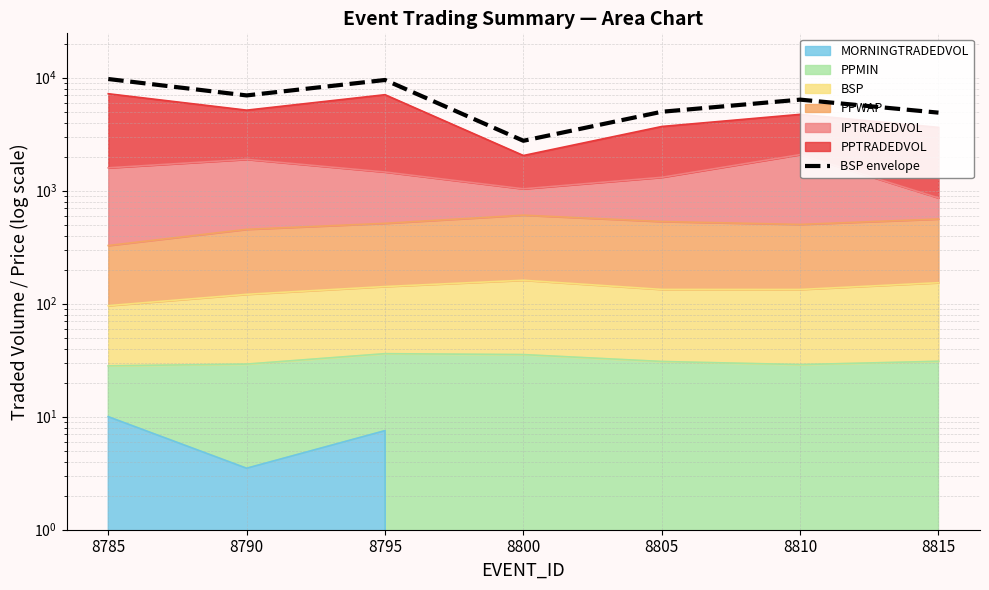

True or false: the data shows 5944.1 at 8795.

False